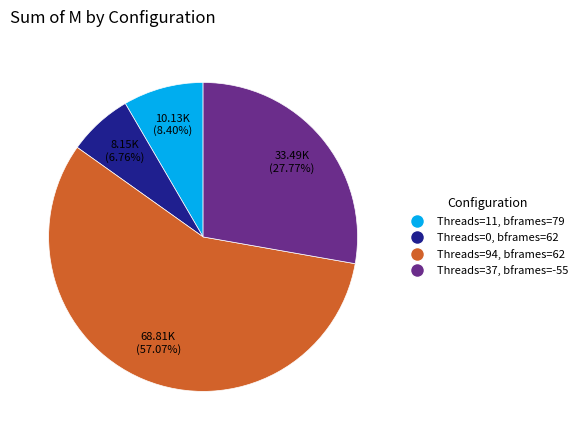

Does any single category account for the majority?

Yes